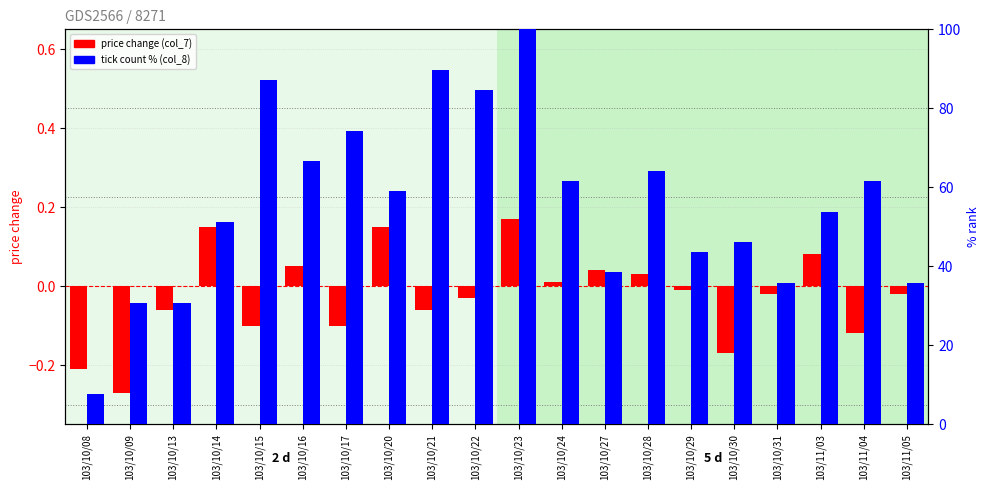

Which series changed the most between 103/10/13 and 103/10/23?

tick count % (col_8)